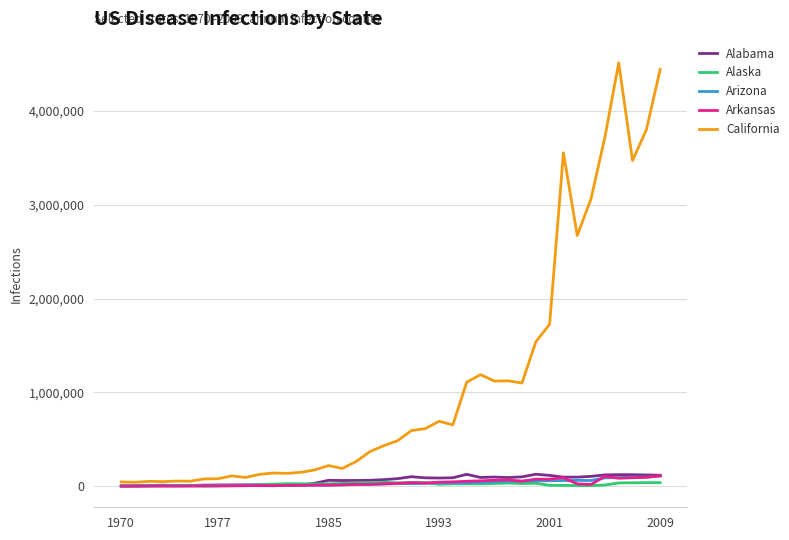

What is the maximum value for California?

4508702